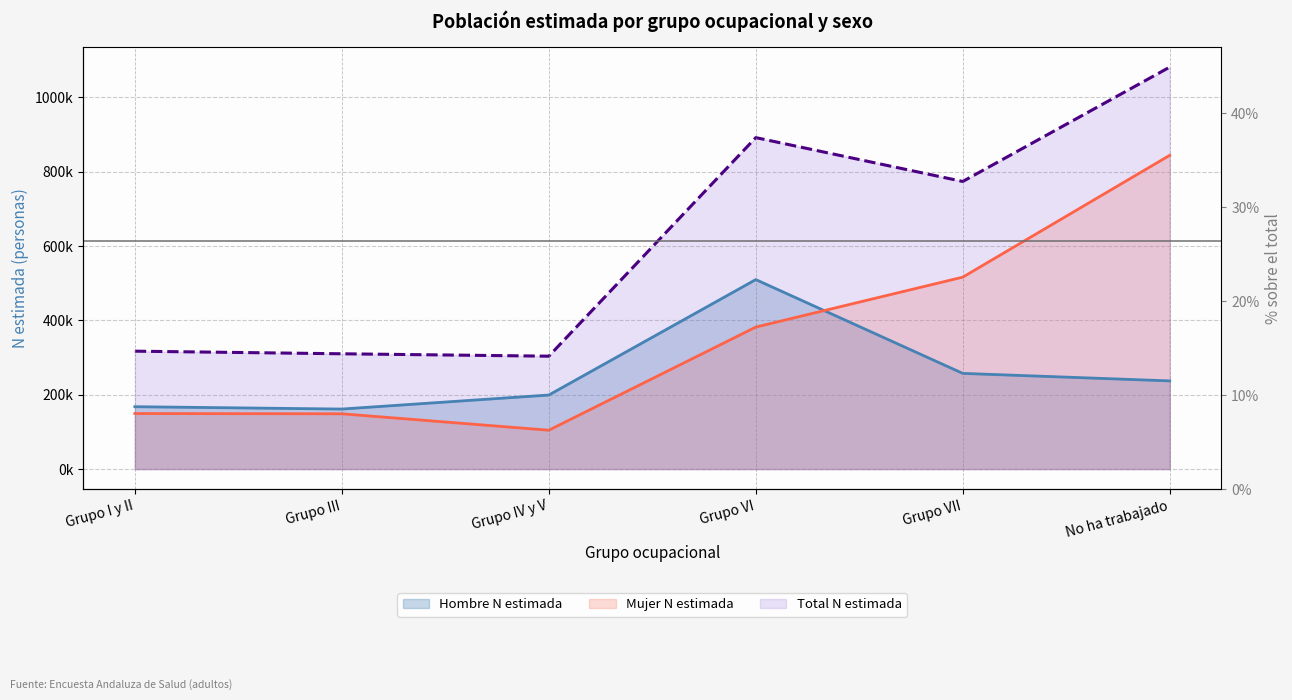

At which label is Total N estimada closest to 692617?

Grupo VII